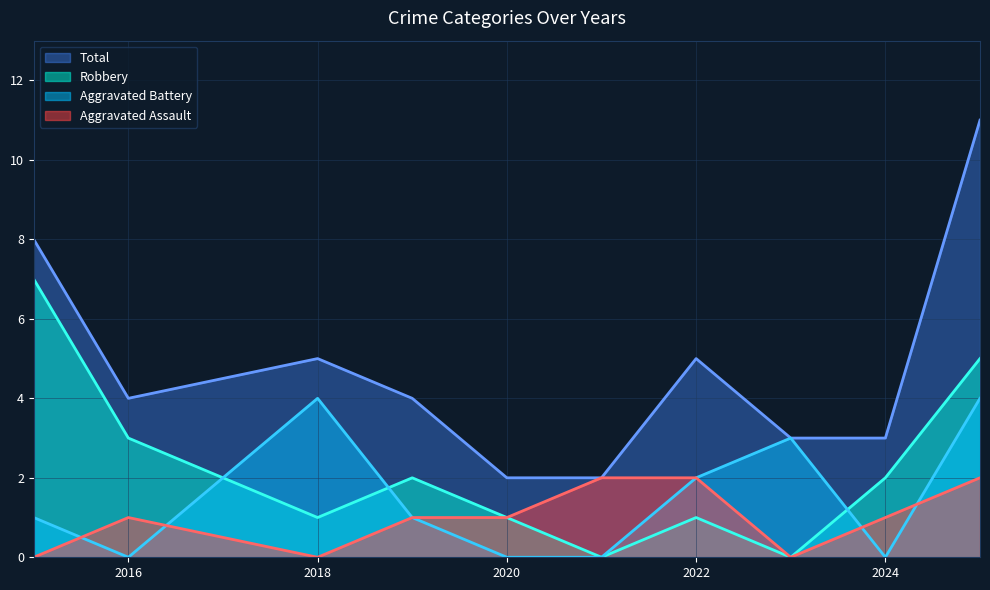

Which series has the widest spread of values?

Total